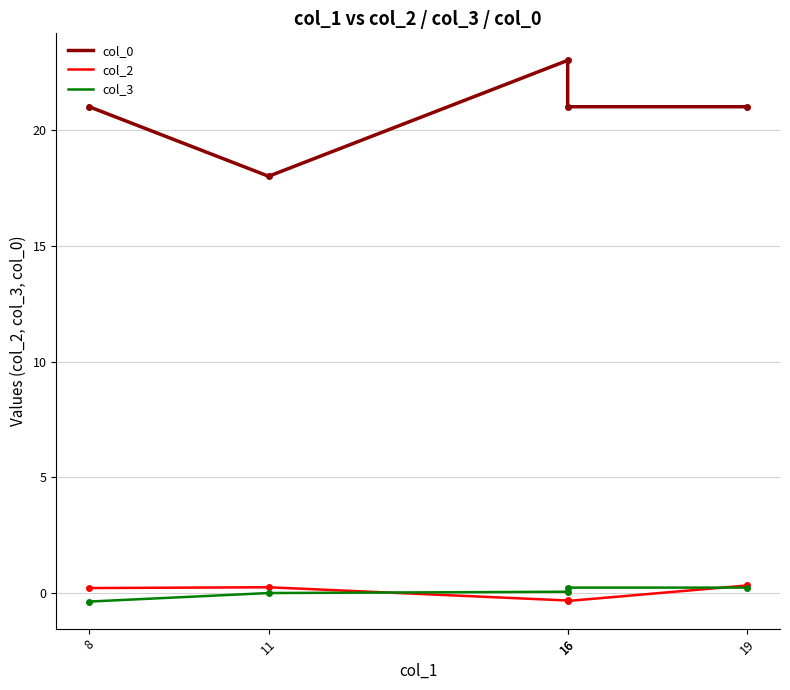

True or false: col_0 has a value of 27.9 at 8.

False